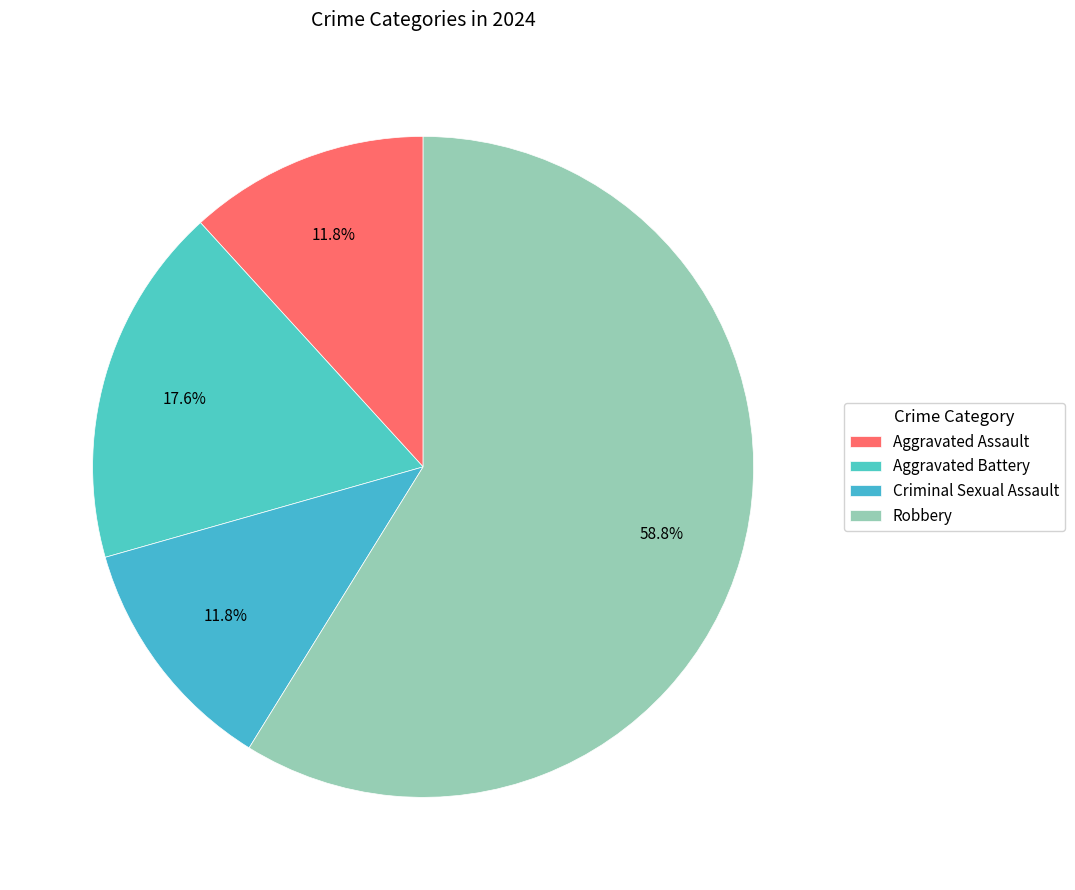

Which slice is the largest?

Robbery